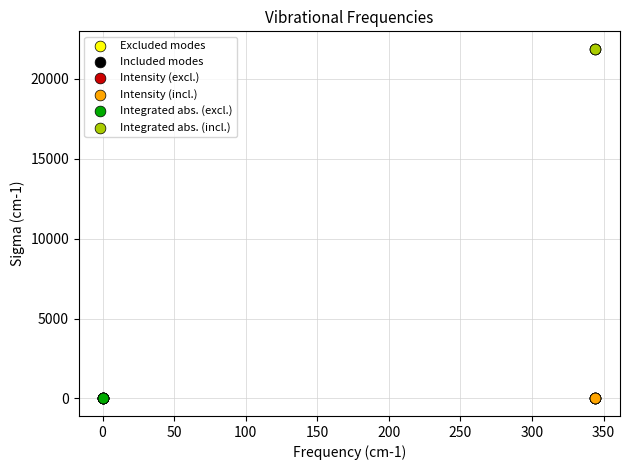

Which series reaches the maximum Y coordinate?

Integrated abs. (incl.)